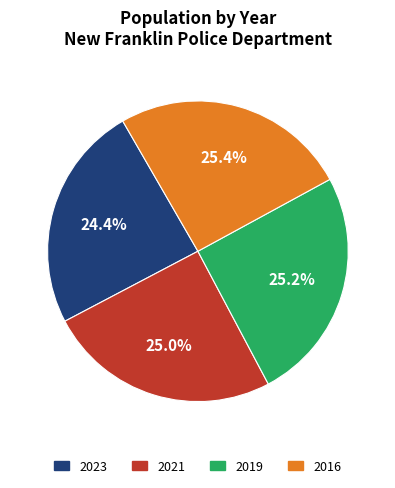

True or false: 2021 accounts for 25% of the total.

True